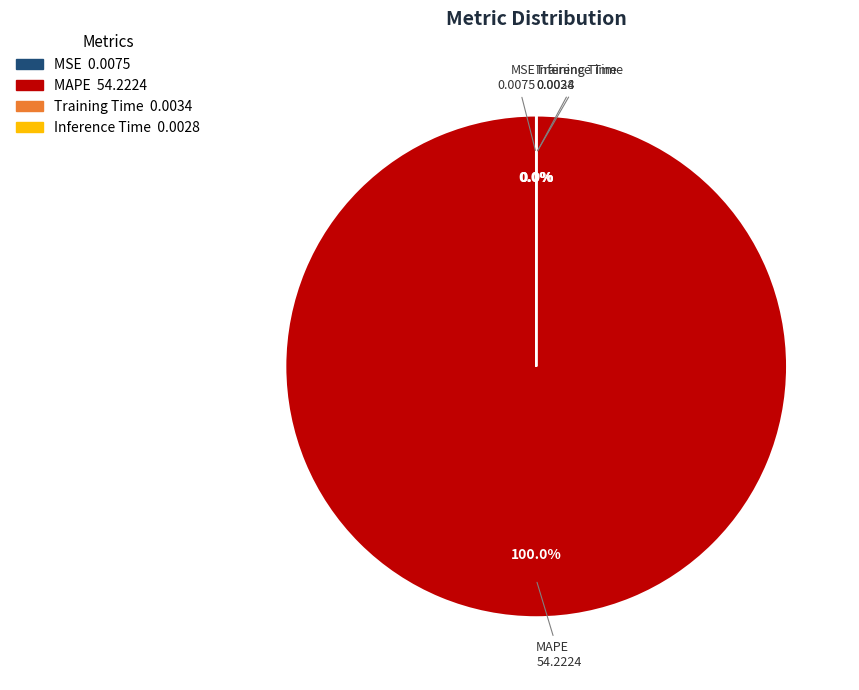

Which slice is the largest?

MAPE